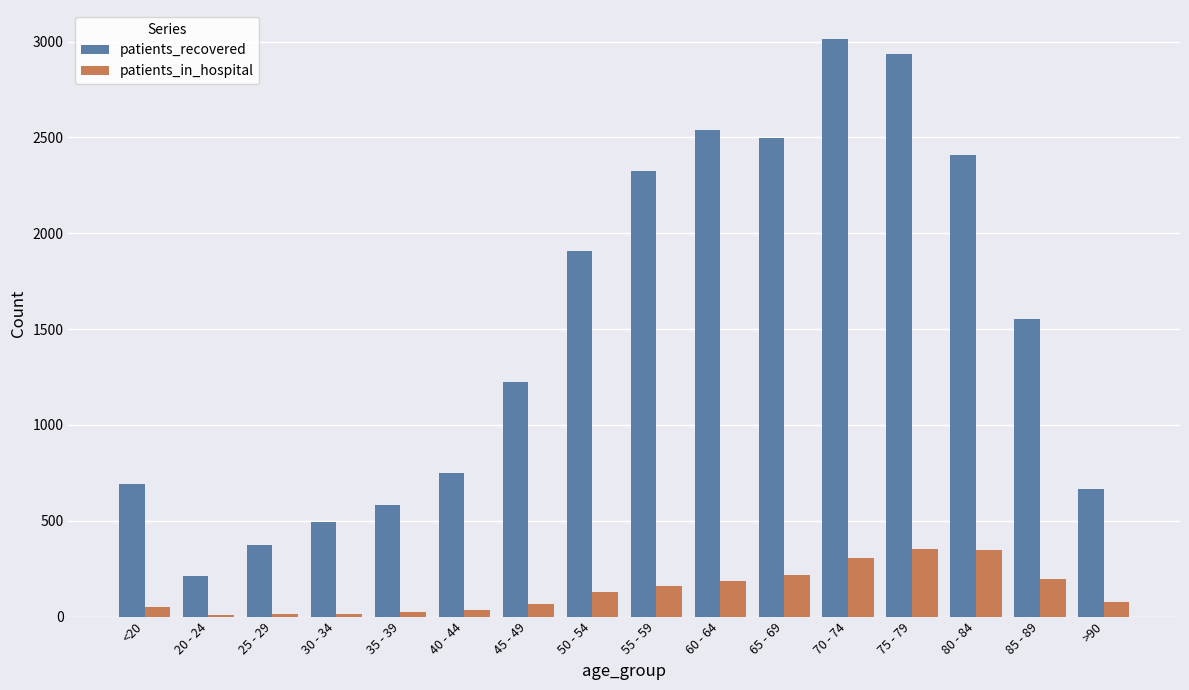

What is the greatest value displayed?

3014